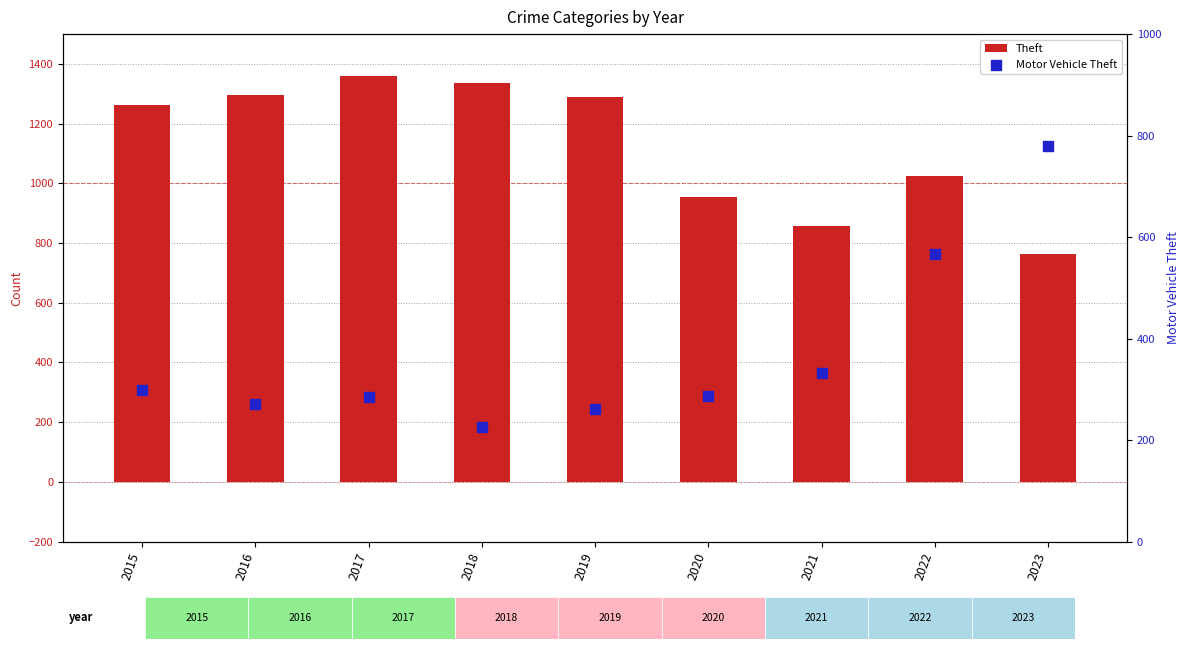

Which series contains the lowest Y value?

Motor Vehicle Theft